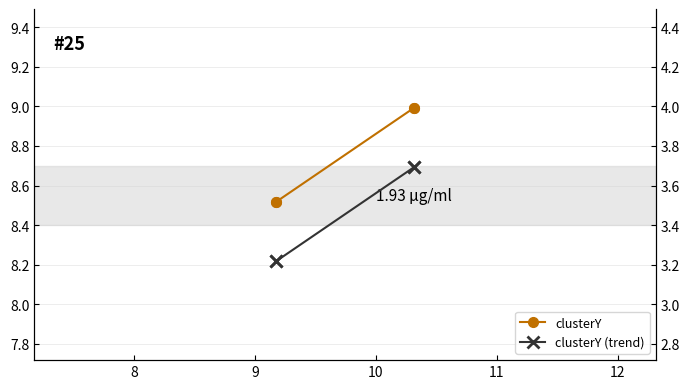

Is it true that clusterY equals 9.0 at 10?

True